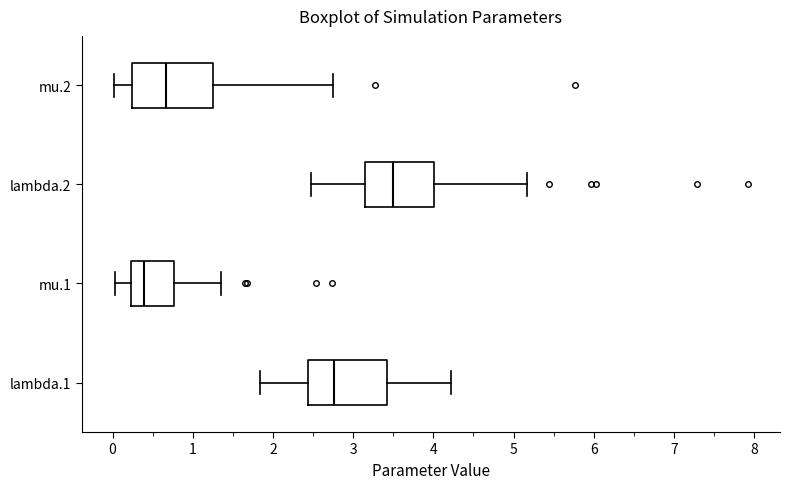

Reading bottom to top, transcribe this box plot: for each box, give where its median line is, the range the box spans, and where its two whiskers end, as read against the x-axis. The values are not printed on the chart, so give them approximately, as read against the axis.

lambda.1: median 2.8, box 2.4 to 3.4, whiskers 1.8 to 4.2
mu.1: median 0.4, box 0.2 to 0.8, whiskers 0.0 to 1.4
lambda.2: median 3.5, box 3.1 to 4.0, whiskers 2.5 to 5.2
mu.2: median 0.7, box 0.2 to 1.2, whiskers 0.0 to 2.7